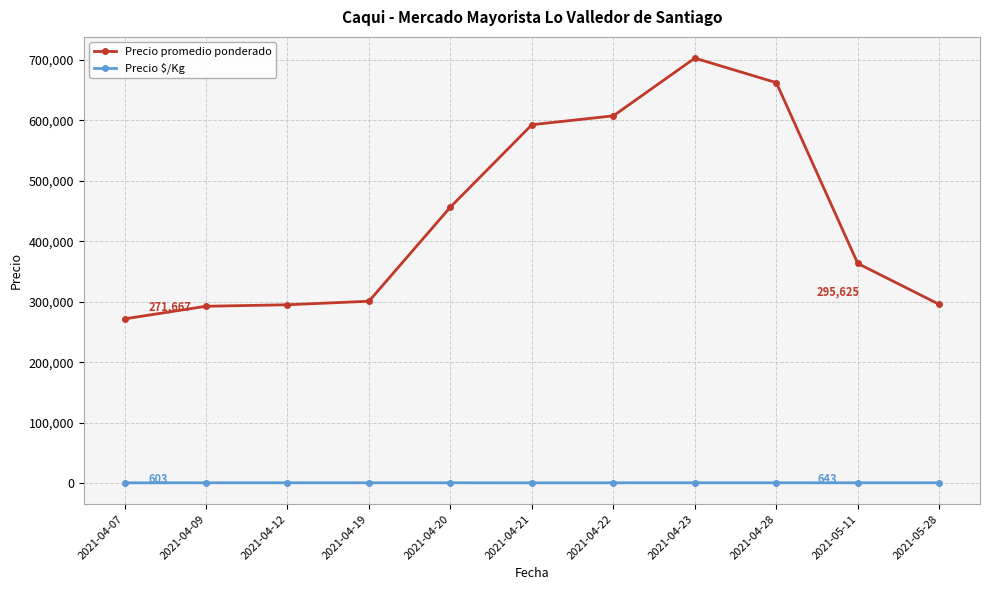

True or false: Precio promedio ponderado and Precio $/Kg intersect in this chart.

False